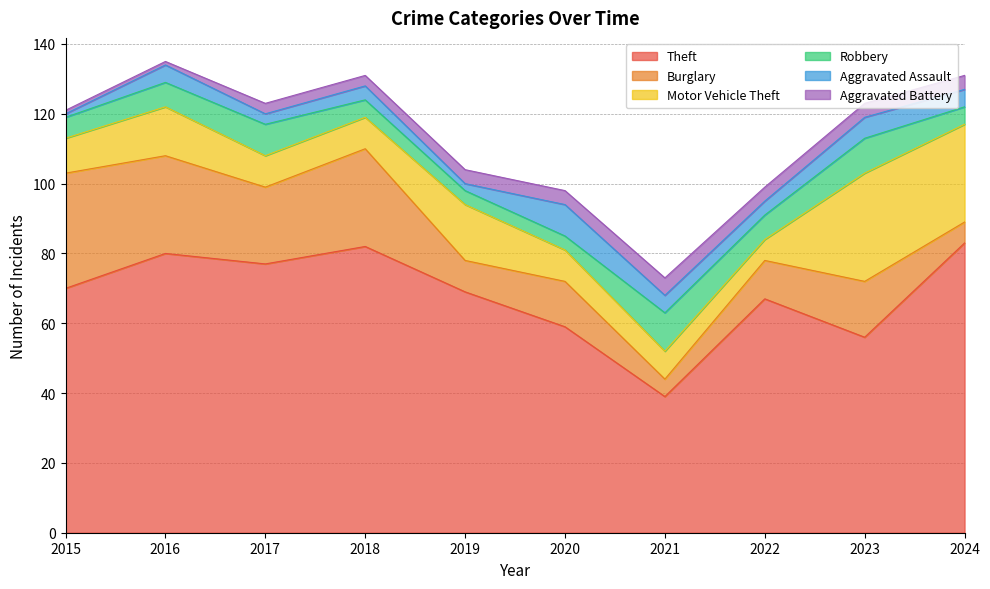

Reading left to right, list all the values displayed in this chart.

Theft: 2015=70	2016=80	2017=77	2018=82	2019=69	2020=59	2021=39	2022=67	2023=56	2024=83
Burglary: 2015=33	2016=28	2017=22	2018=28	2019=9	2020=13	2021=5	2022=11	2023=16	2024=6
Motor Vehicle Theft: 2015=10	2016=14	2017=9	2018=9	2019=16	2020=9	2021=8	2022=6	2023=31	2024=28
Robbery: 2015=6	2016=7	2017=9	2018=5	2019=4	2020=4	2021=11	2022=7	2023=10	2024=5
Aggravated Assault: 2015=1	2016=5	2017=3	2018=4	2019=2	2020=9	2021=5	2022=4	2023=6	2024=5
Aggravated Battery: 2015=1	2016=1	2017=3	2018=3	2019=4	2020=4	2021=5	2022=4	2023=4	2024=4